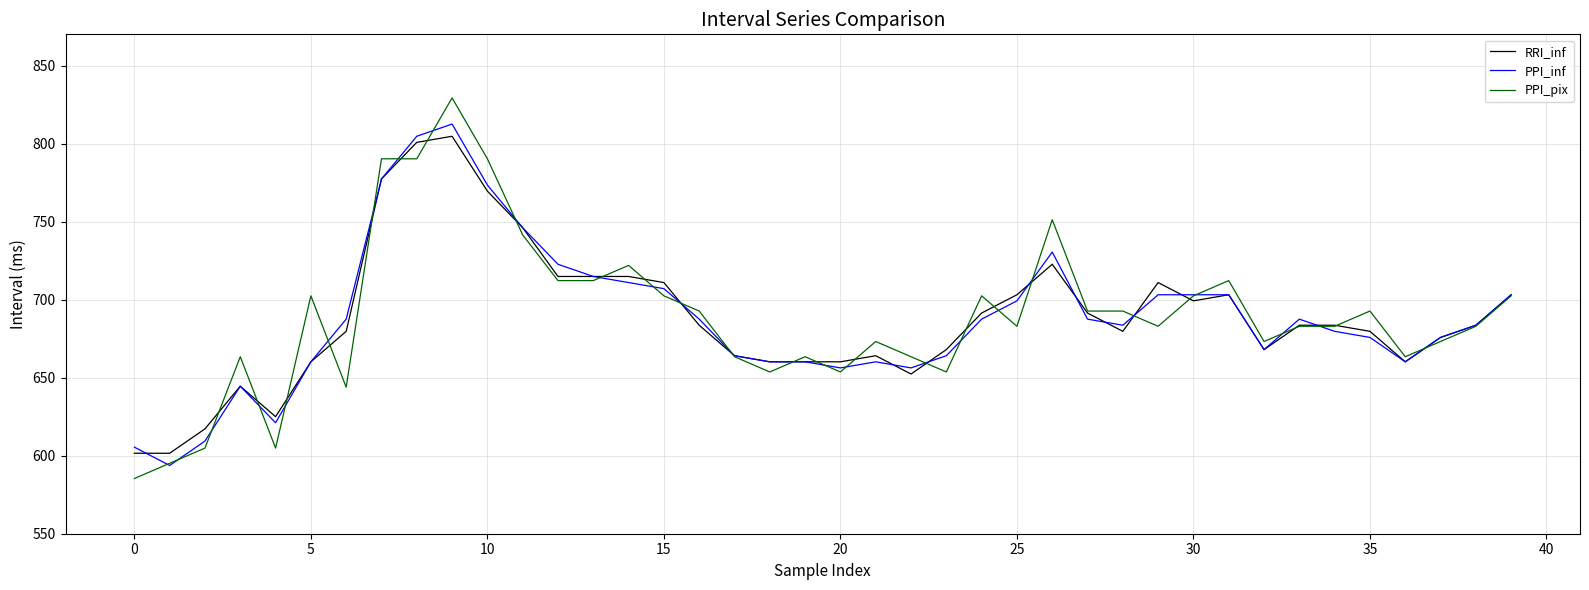

What is the lowest value of the PPI_inf series?

593.8